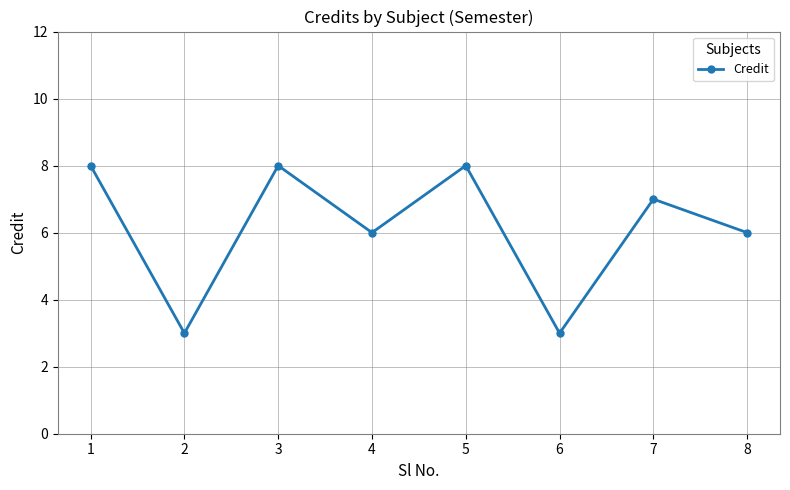

Reading right to left, list all the values displayed in this chart.

8=6	7=7	6=3	5=8	4=6	3=8	2=3	1=8